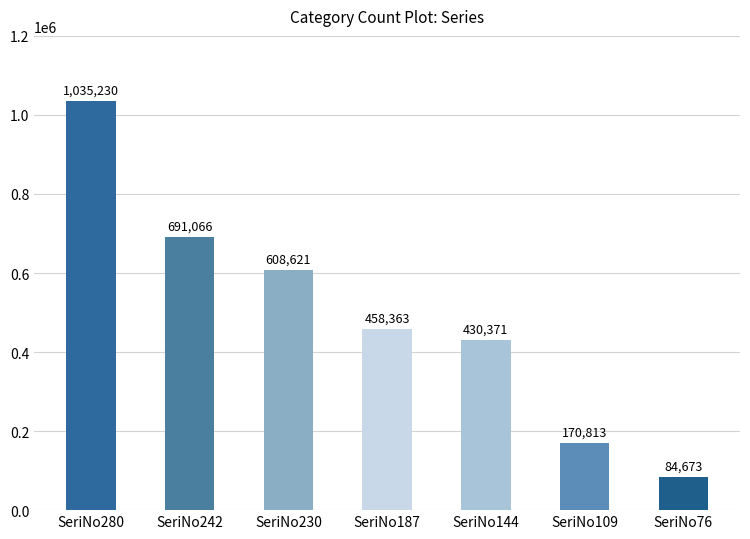

Between SeriNo76 and SeriNo187, which is larger?

SeriNo187